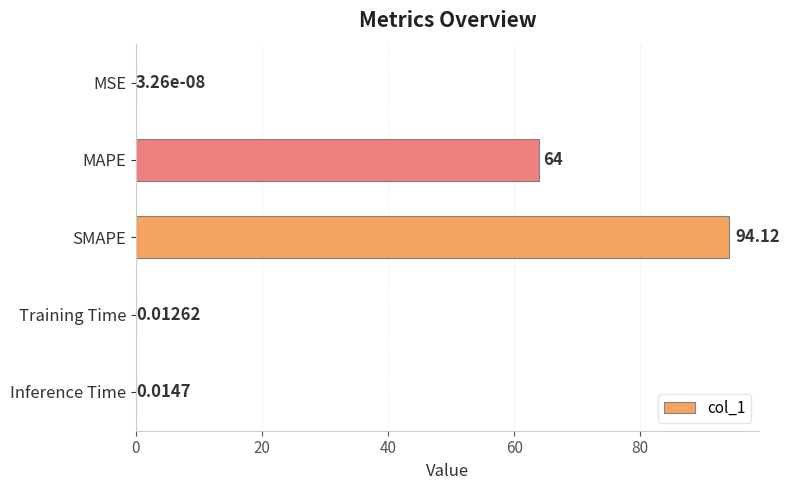

Are the bars horizontal?

Yes